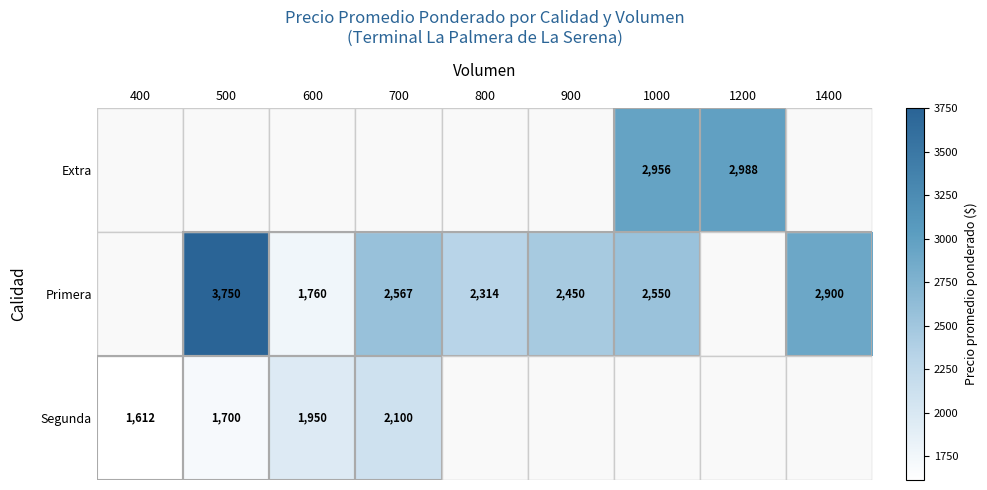

How many categories are shown in the chart?

9